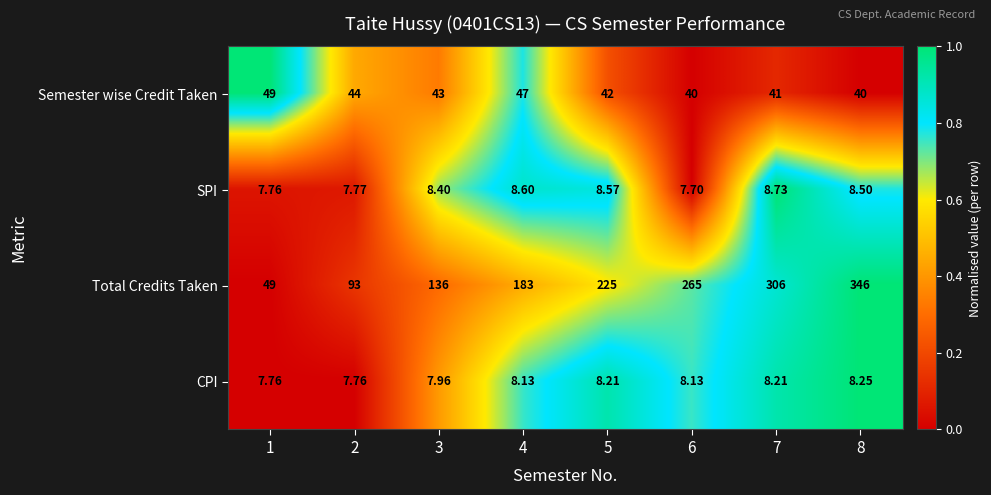

Which series changed the most between 3 and 6?

Total Credits Taken